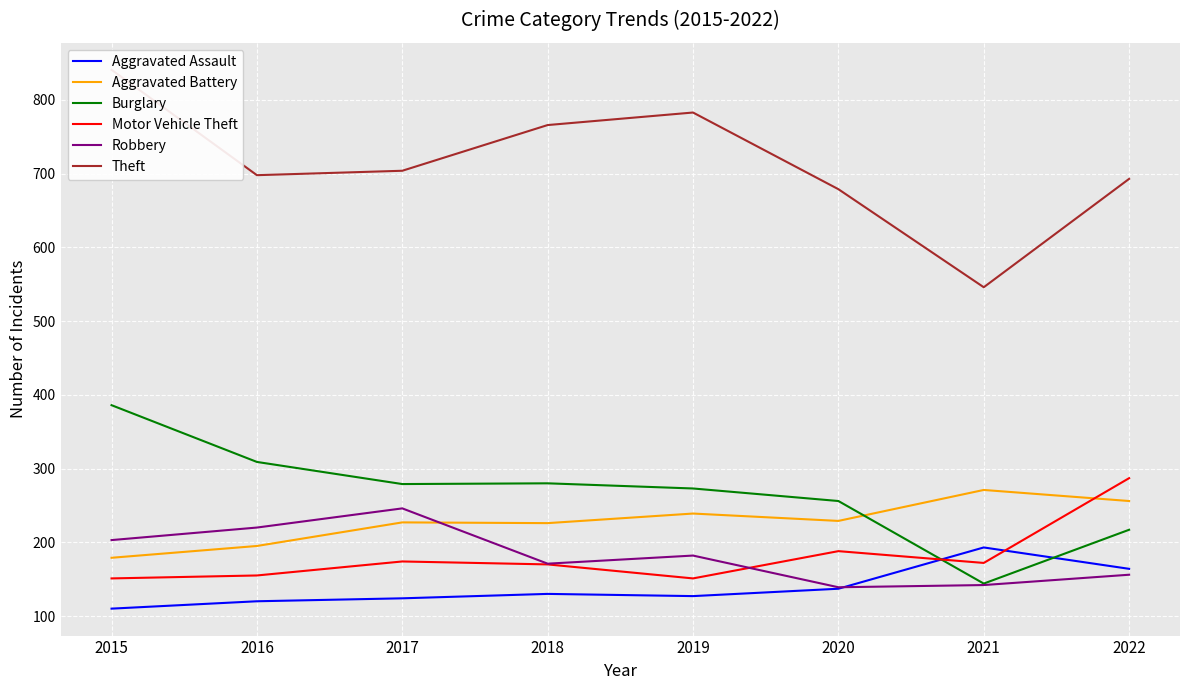

What is the value of the Robbery point at the 6th from the left?

139